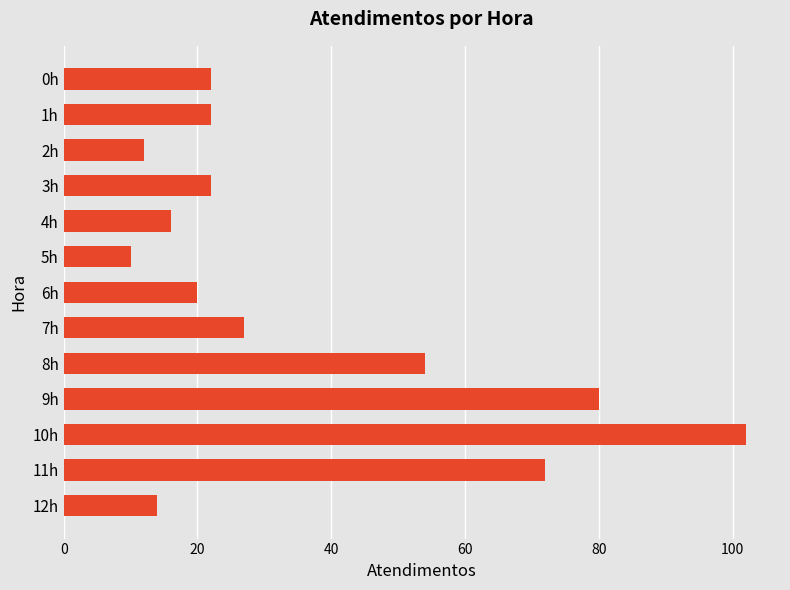

How many distinct data groups are displayed?

1